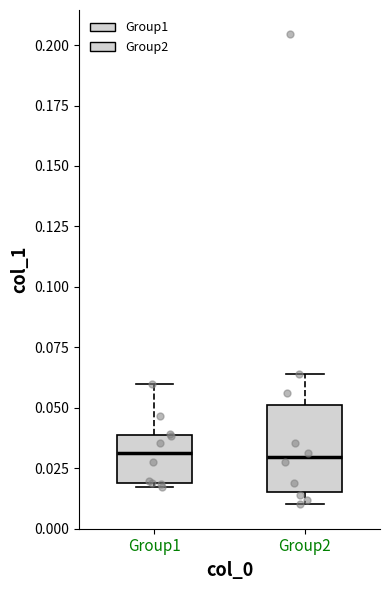

Where does the upper whisker of the box for Group1 end on the y-axis? The values are not printed on the chart, so give them approximately, as read against the axis.

0.060